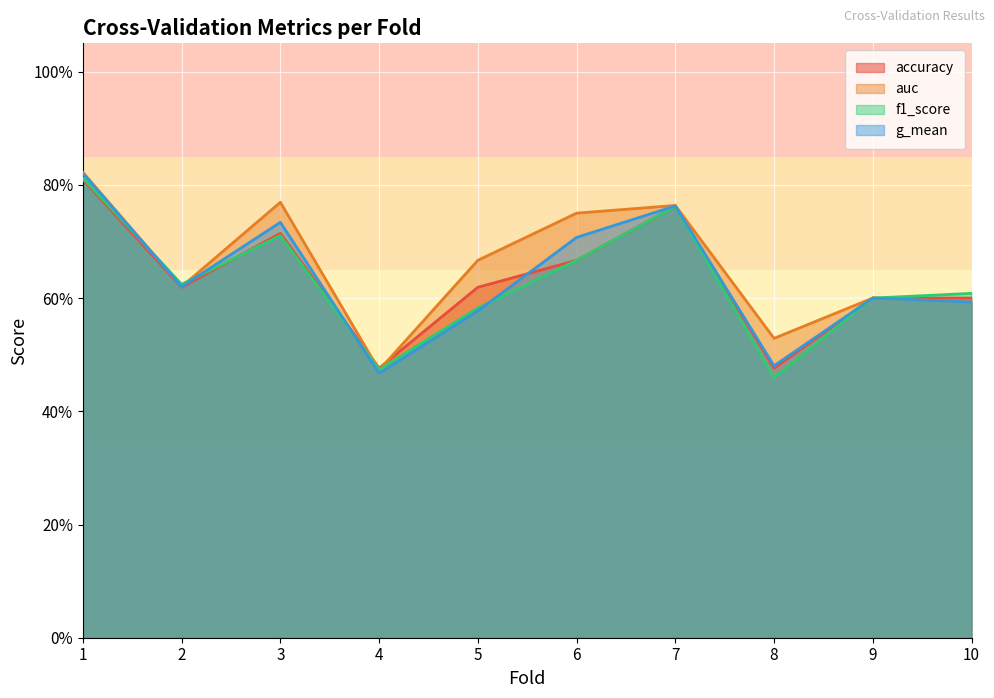

Which series has the widest spread of values?

g_mean